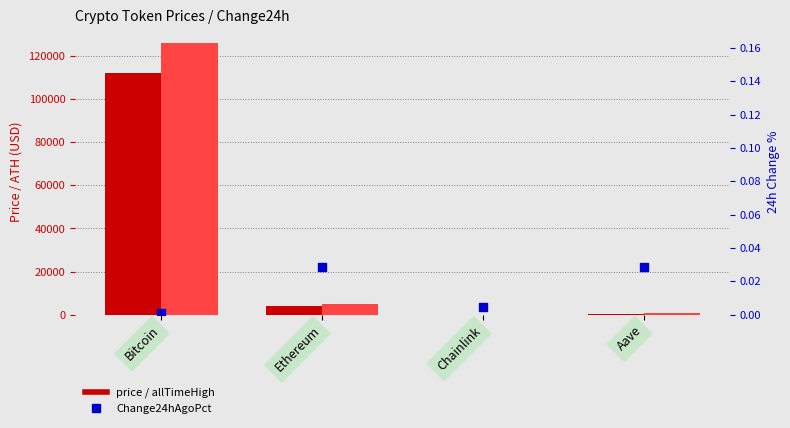

What are all the series names shown in the legend?

price, allTimeHigh, Change24hAgoPct